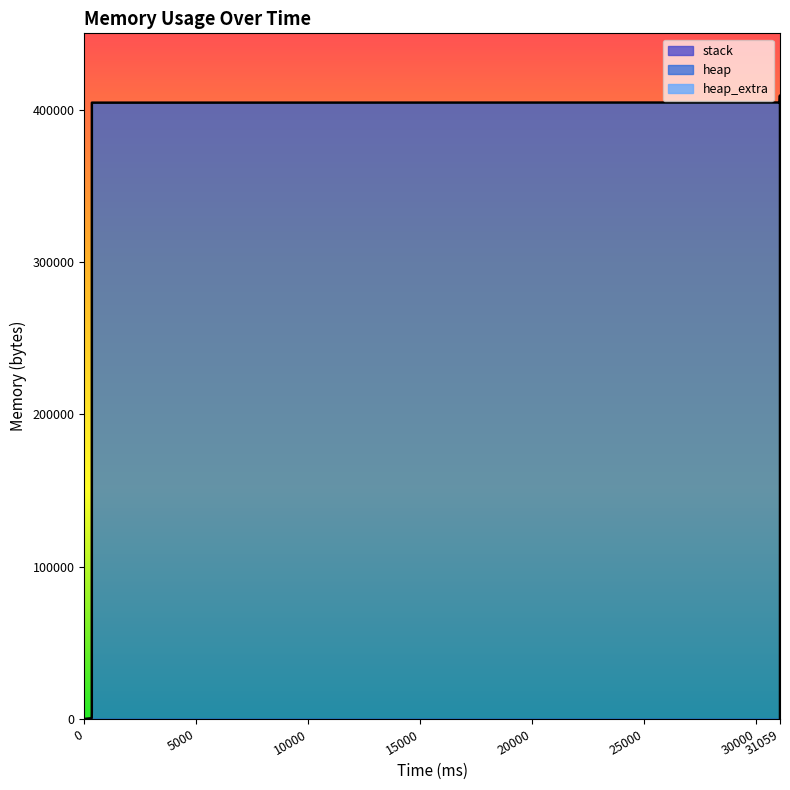

True or false: heap has a value of 409207 at 31055.

True